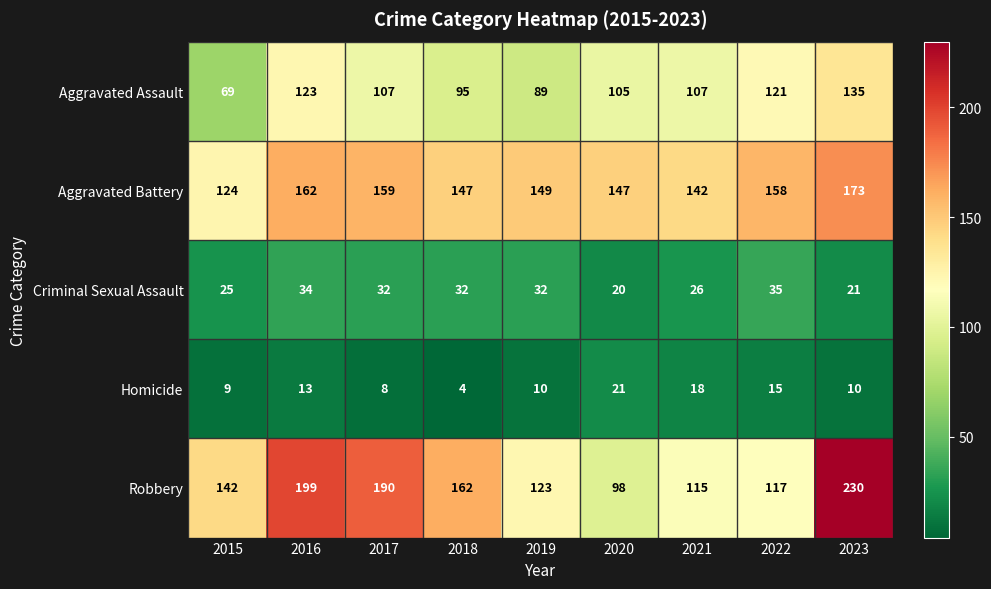

At which label does Aggravated Battery reach its peak?

2023